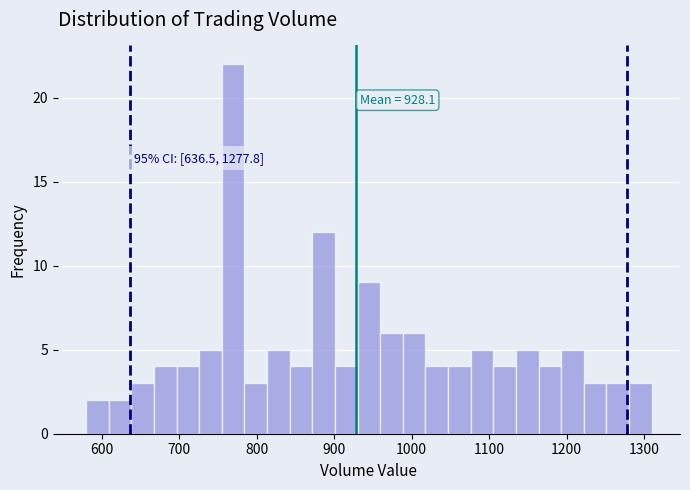

Read against the x-axis, roughly where is the centre of the tallest bar?

770